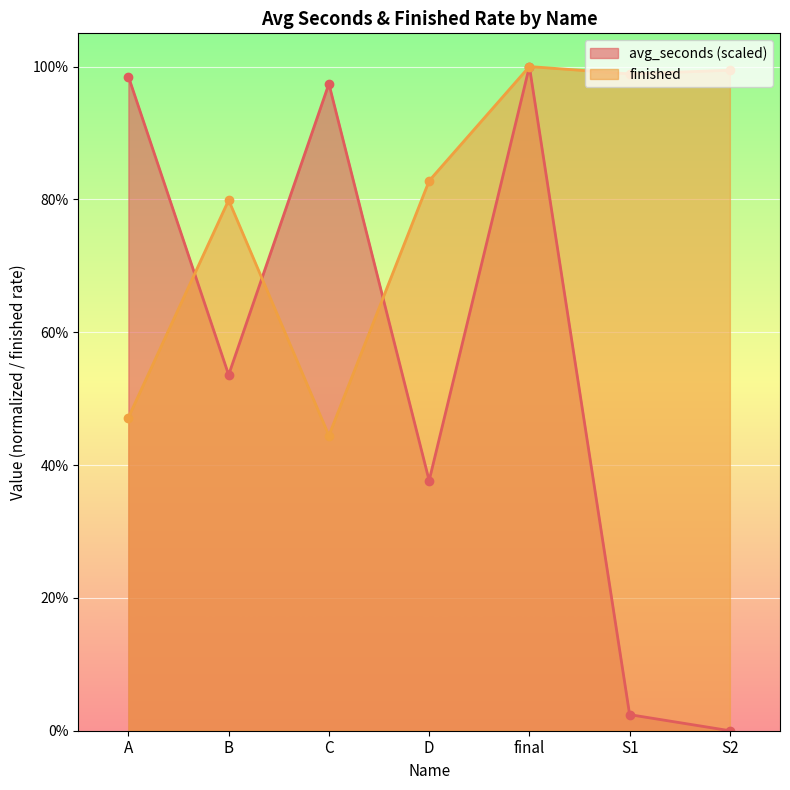

What is the spread (max minus min) of values at B?

0.3